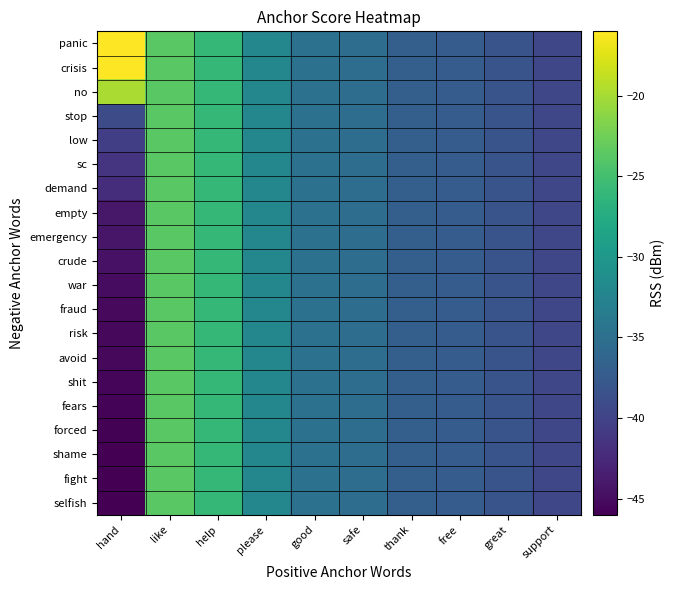

How many series are shown in this chart?

20